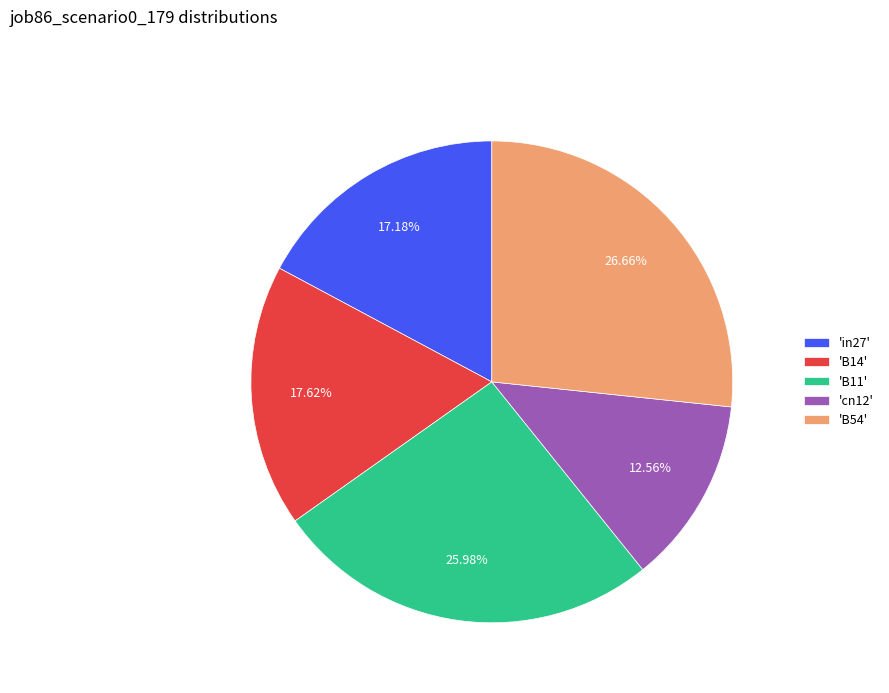

Combined, do 'B11' and 'B14' account for over 50%?

No